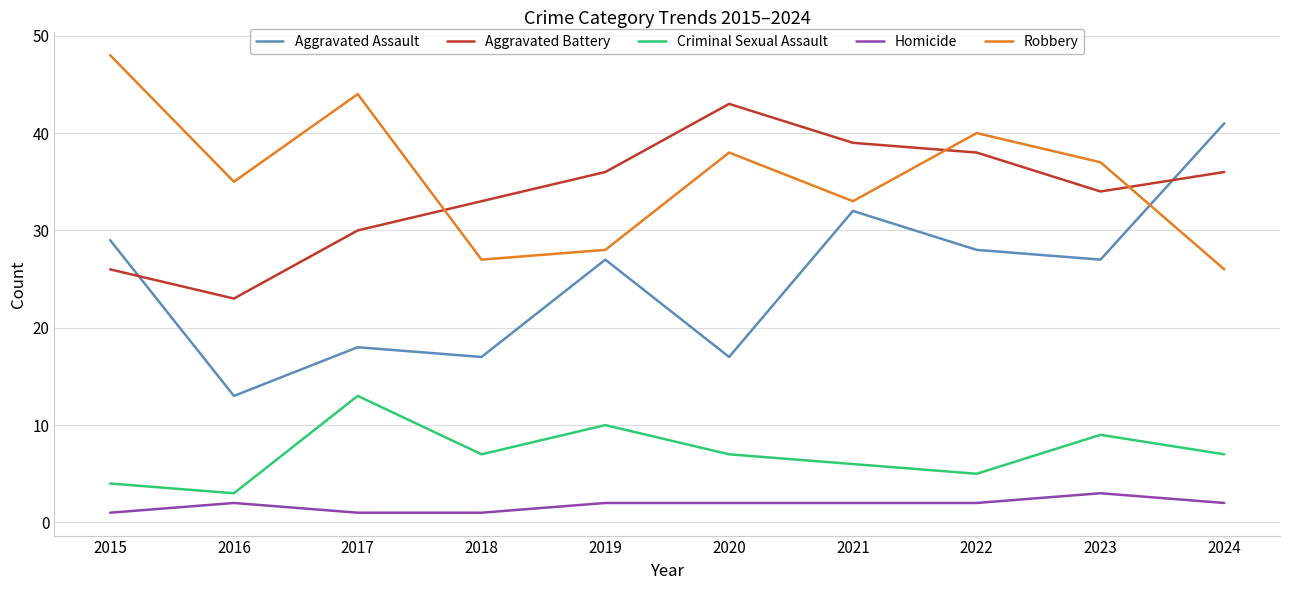

Is the value of Robbery at 2017 greater than the value of Criminal Sexual Assault at 2016?

Yes